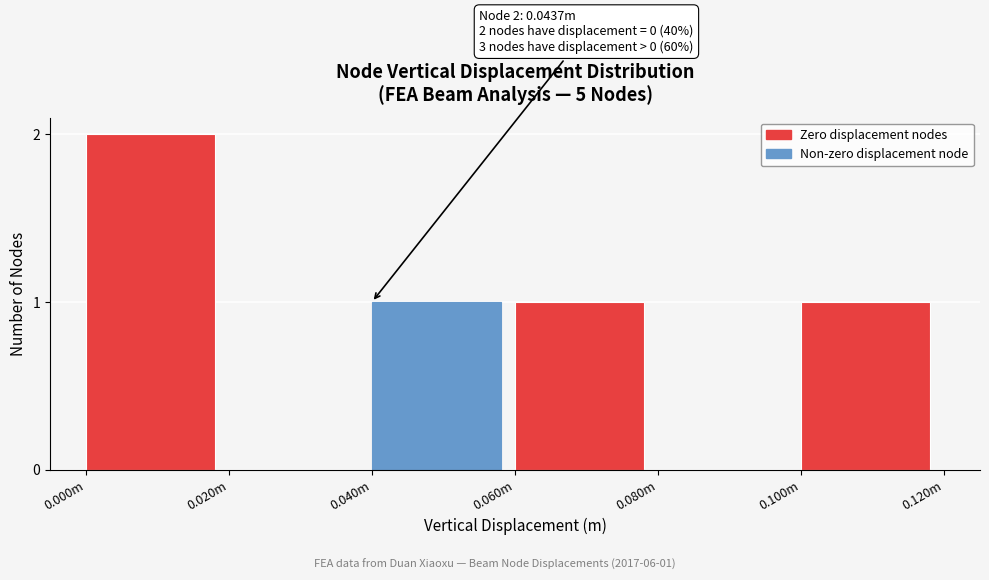

Reading right to left, what are all the values shown in this chart?

0.100m=1	0.080m=0	0.060m=1	0.040m=1	0.020m=0	0.000m=2